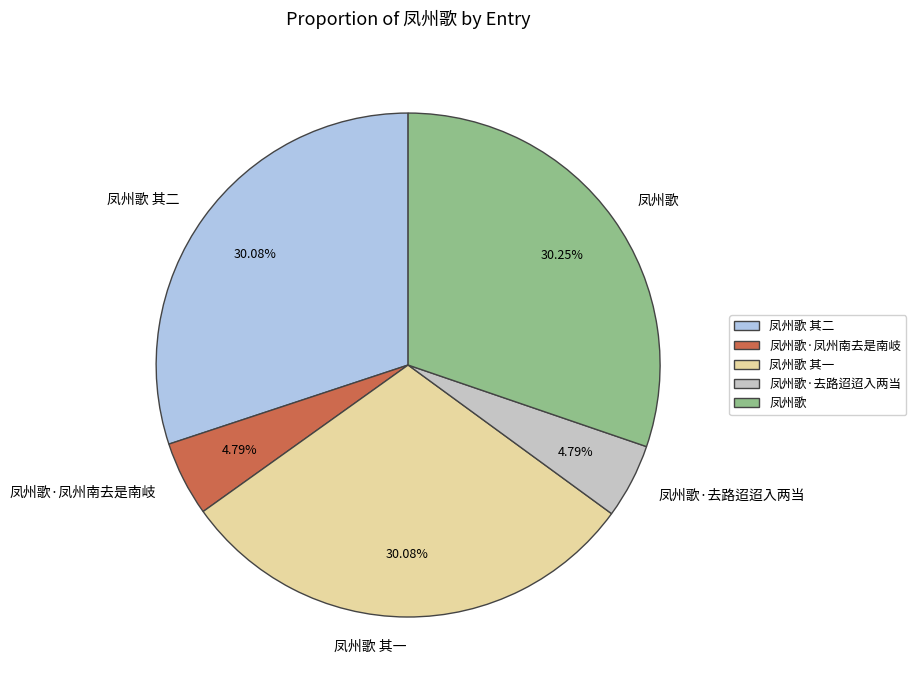

Count the number of slices in the pie.

5